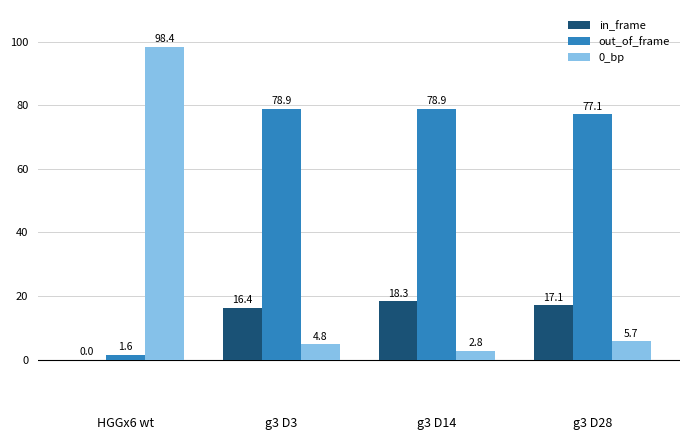

What is the sum of all in_frame values?

51.8